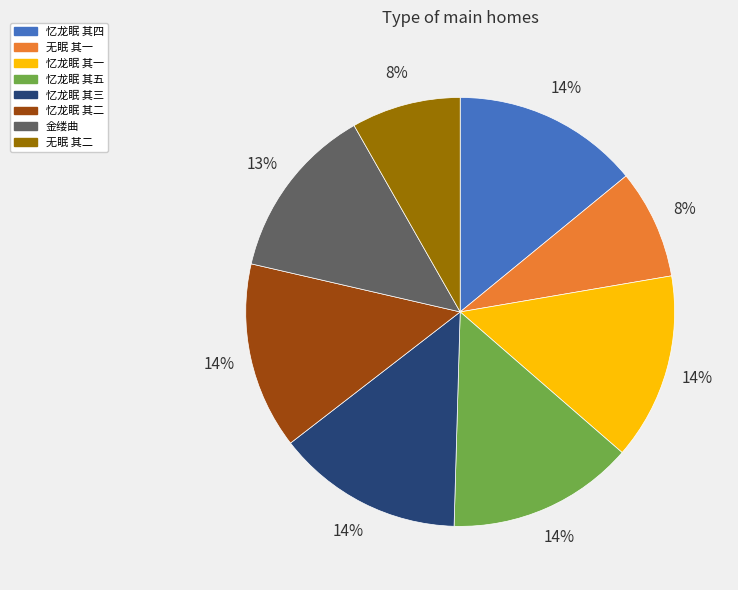

Count the number of slices in the pie.

8